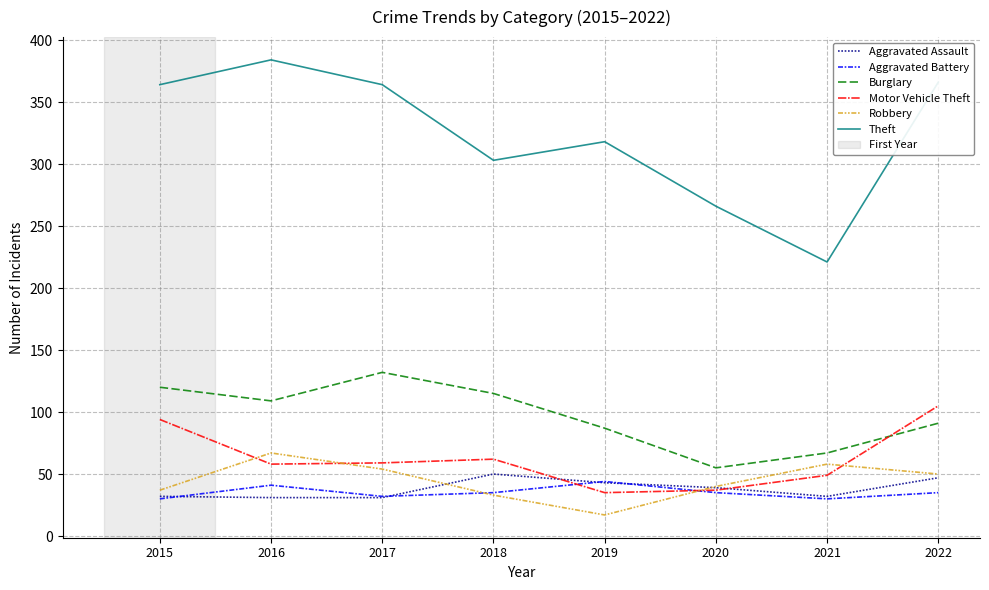

Between 2018 and 2019, which series saw the biggest shift?

Burglary